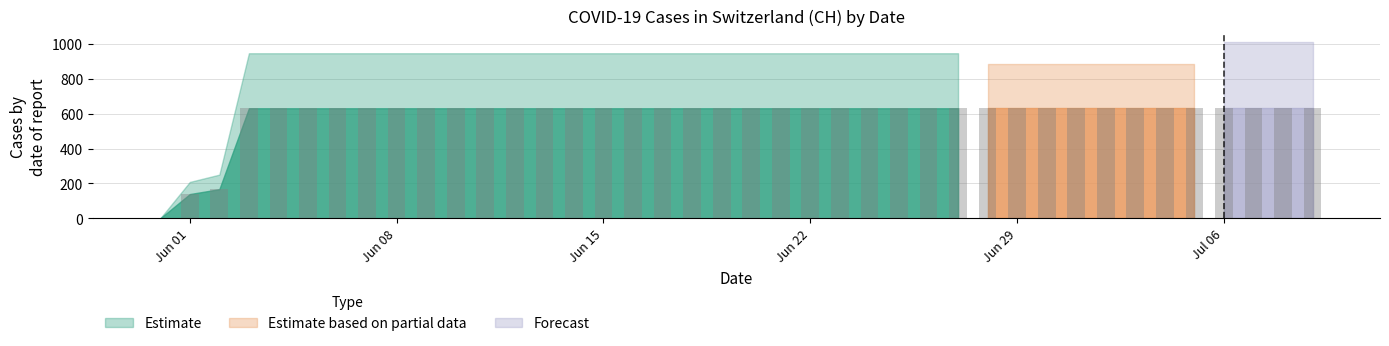

What is the maximum value shown in the chart?

631